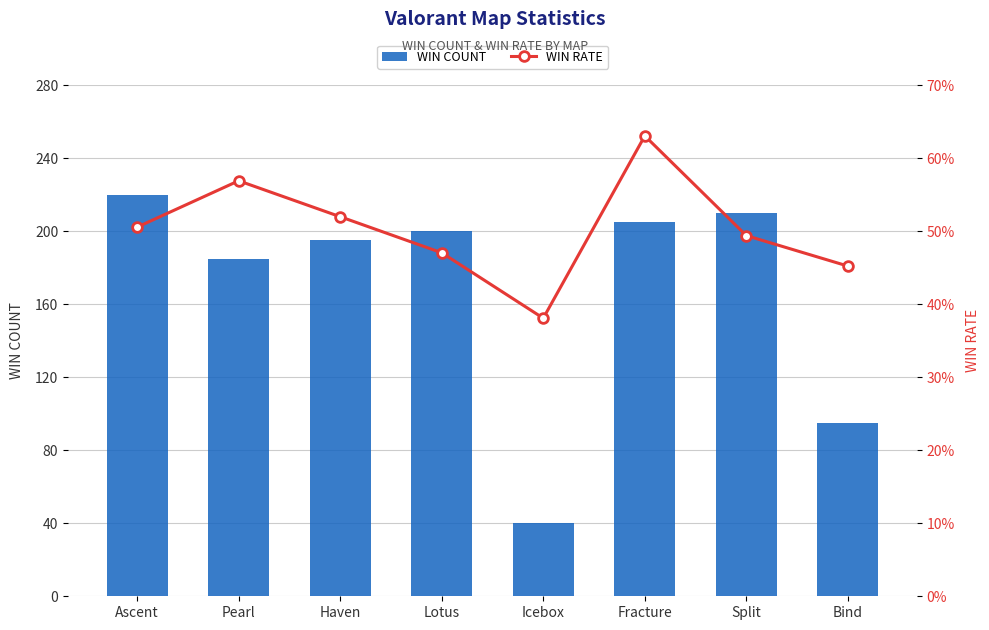

What is the label of the 3rd bar from the left?

Haven